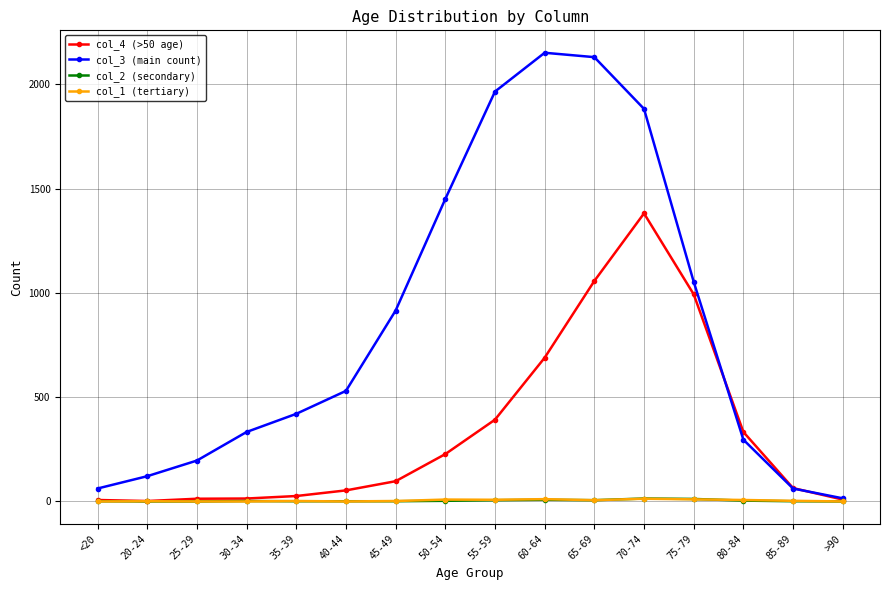

What is the sum of the col_1 (tertiary) values at 85-89 and 20-24?

4